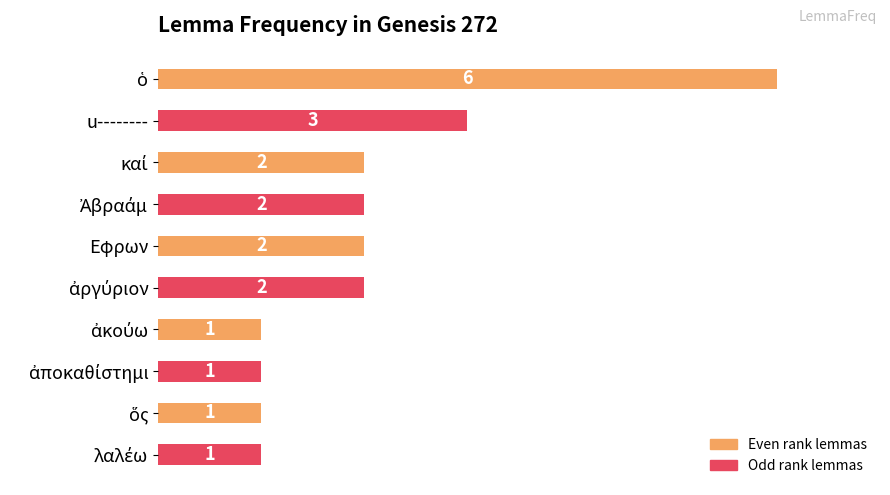

What is the value of the 8th bar from the top?

1